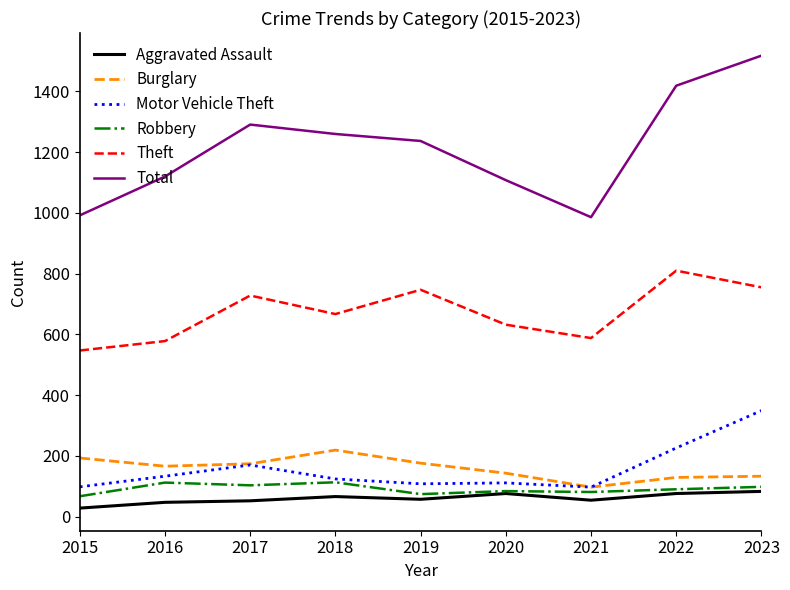

What is the sum of the Motor Vehicle Theft values at 2015 and 2022?

324